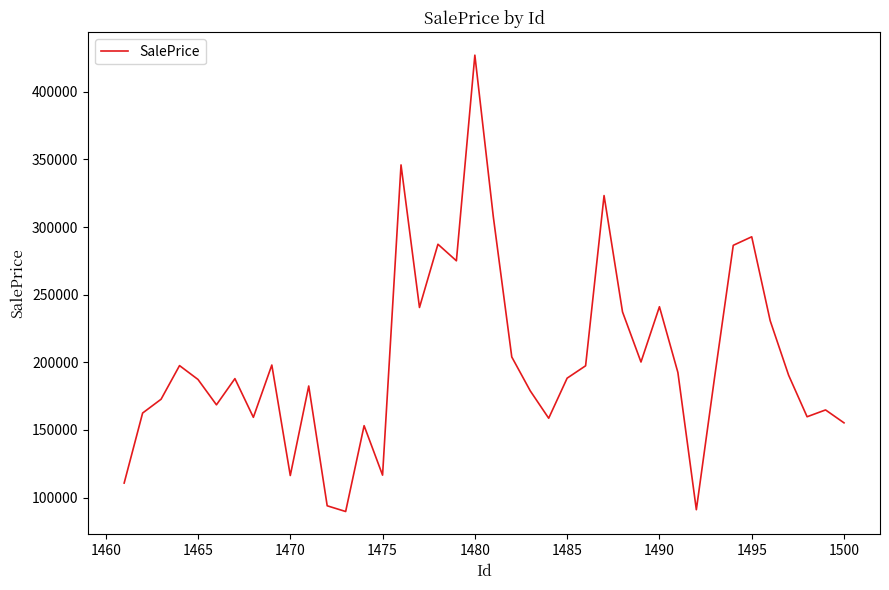

What is the smallest value displayed?

89650.8